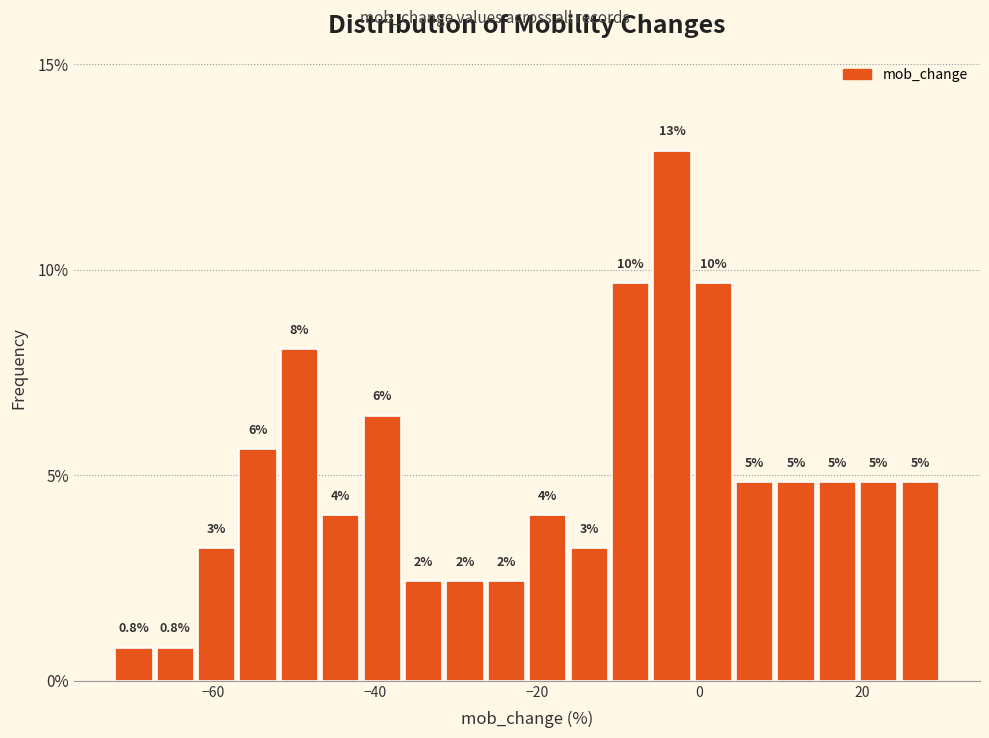

Read against the x-axis, roughly where is the centre of the tallest bar?

-4